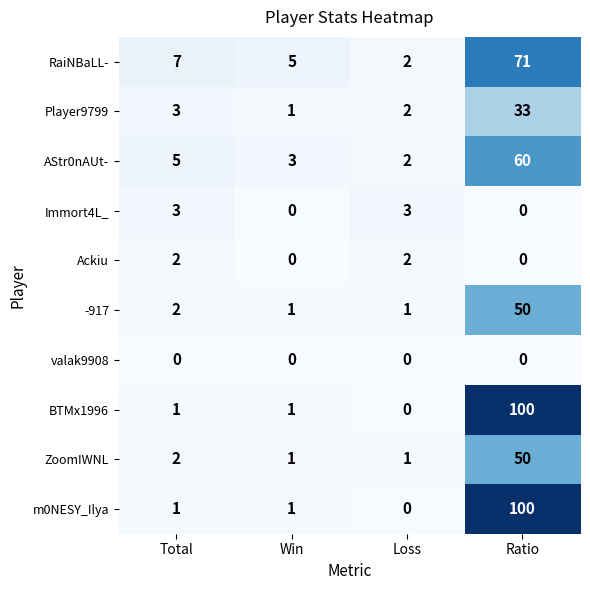

How many categories are shown in the chart?

4